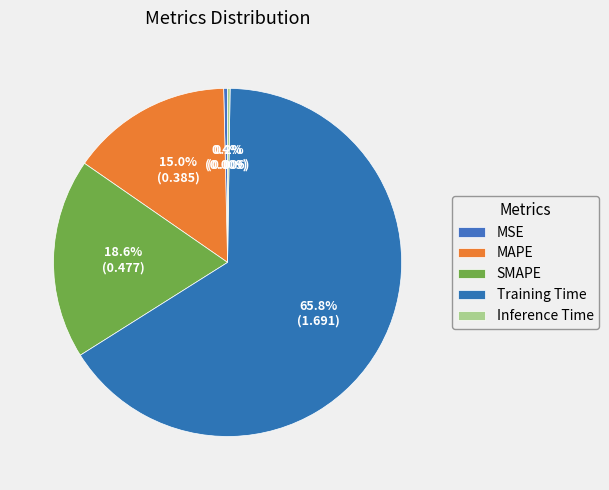

What is the largest slice in the pie chart?

Training Time